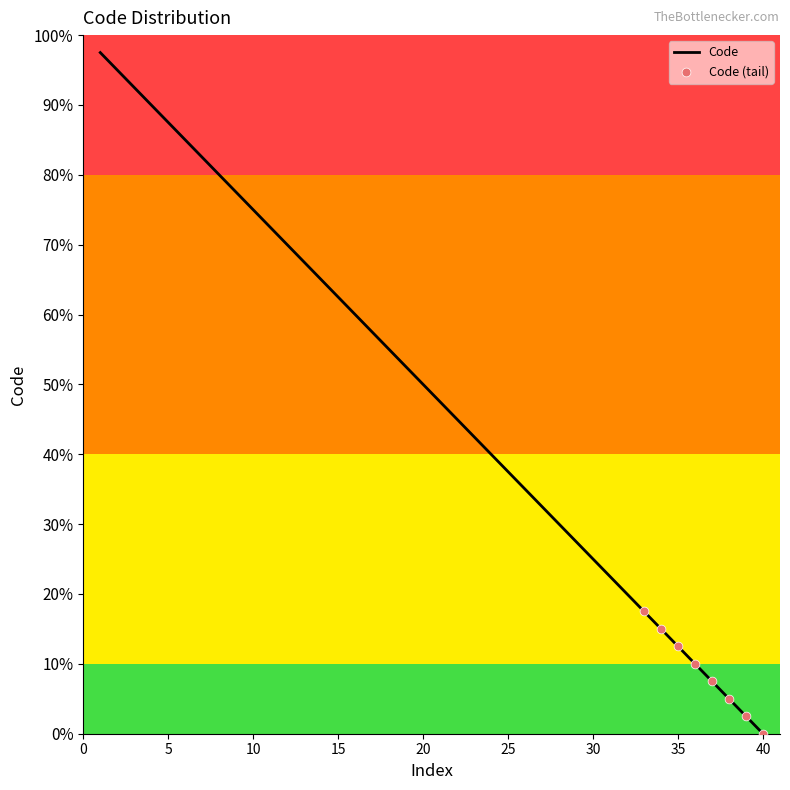

What is the greatest value displayed?

97.5